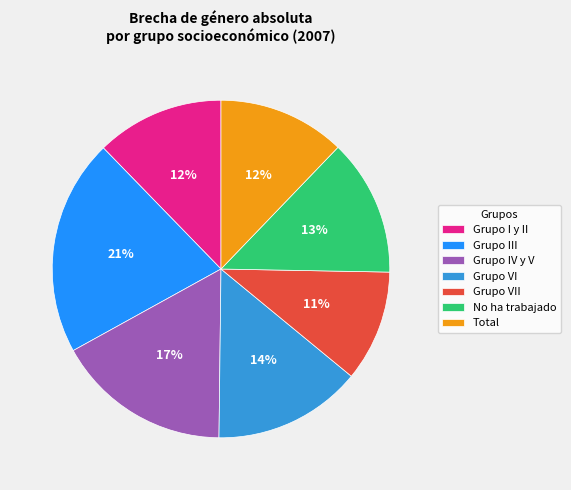

To the nearest percent, what is the average slice percentage?

14%